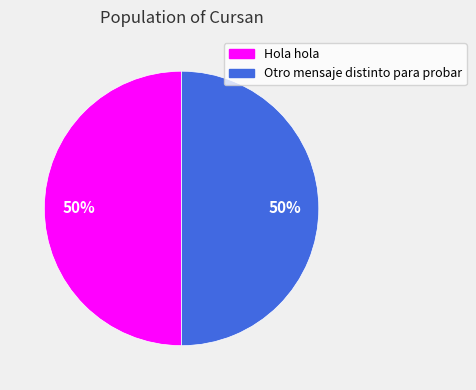

Is it true that Otro mensaje distinto para probar is 50% of the pie?

True